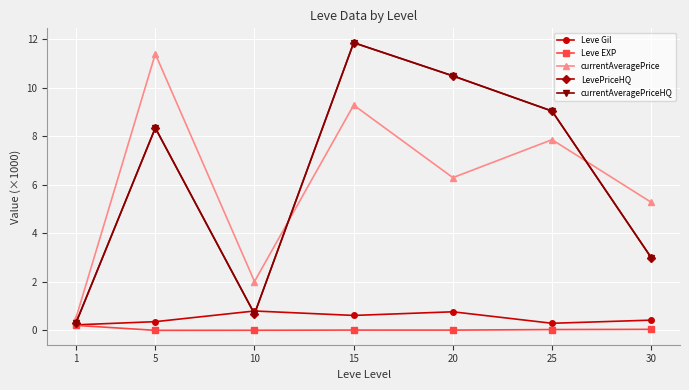

True or false: currentAveragePriceHQ and LevePriceHQ cross at least once.

False